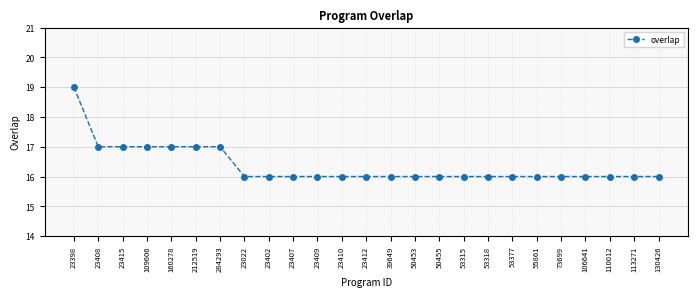

What is the minimum value shown in the chart?

16